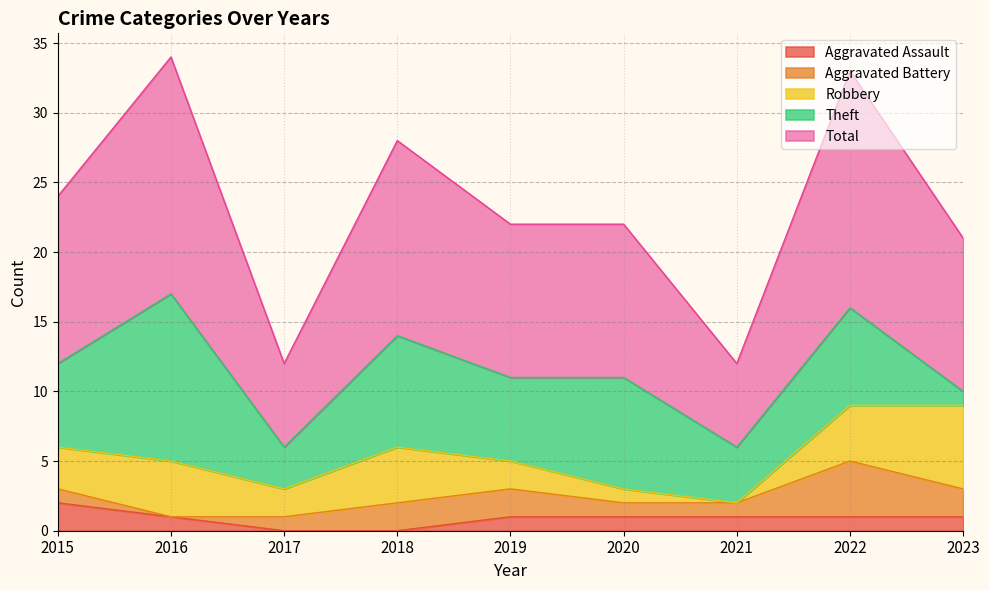

List the series in order of their peak value, lowest first.

Aggravated Assault, Aggravated Battery, Robbery, Theft, Total